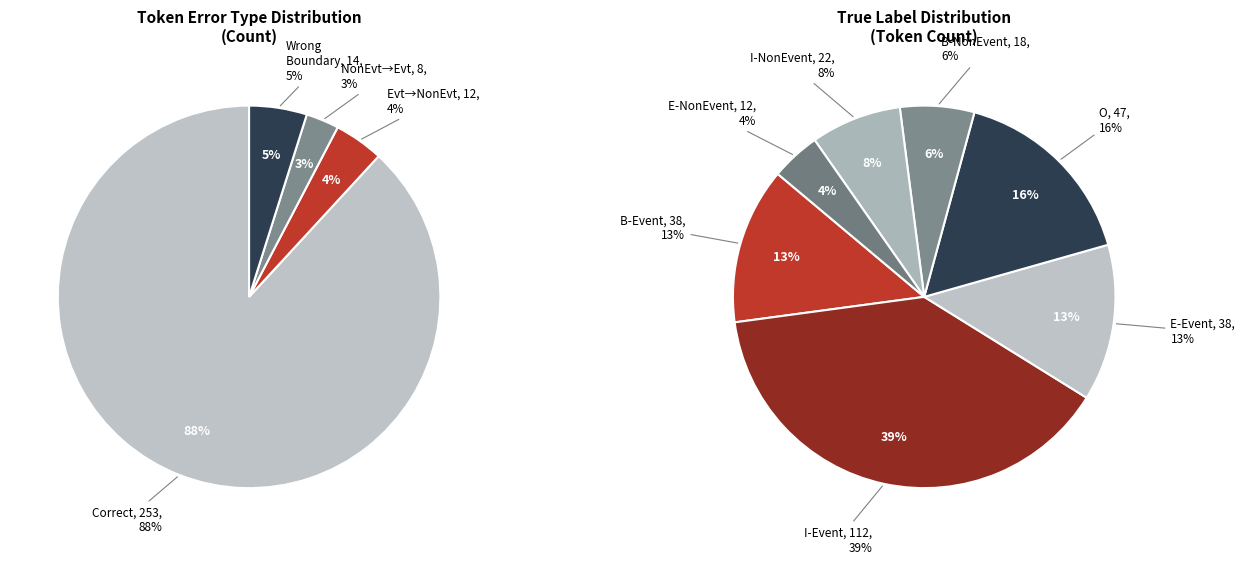

How many slices are in this pie chart?

4